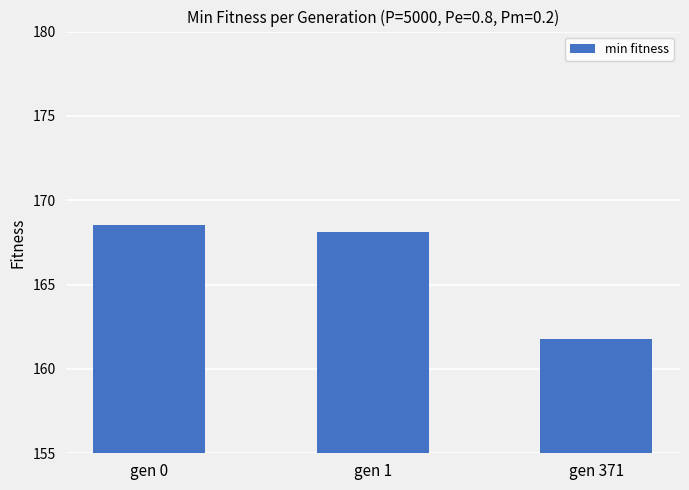

Rank the categories by value from lowest to highest.

gen 371, gen 1, gen 0